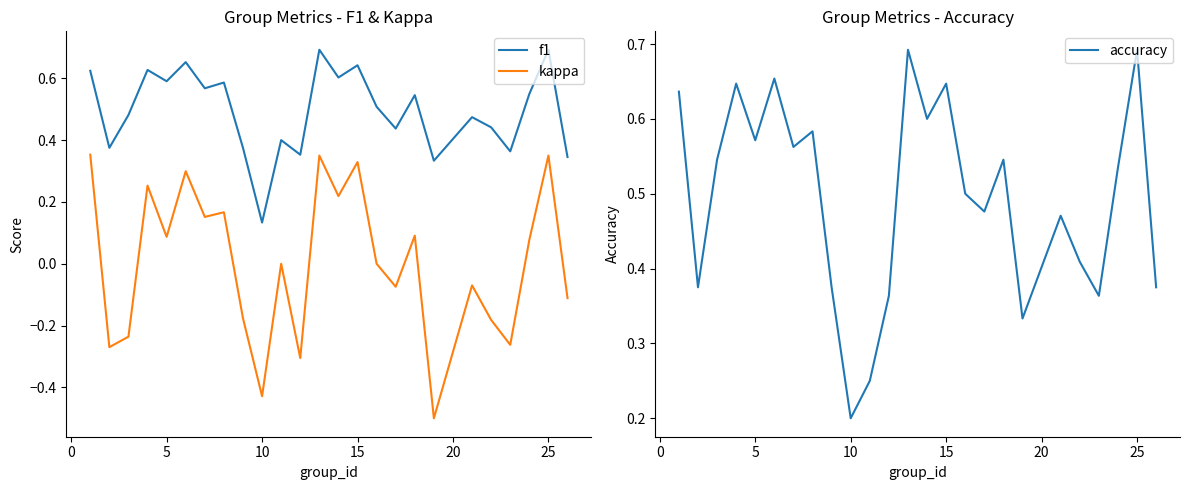

True or false: f1 has more than 2 interior local peaks.

True